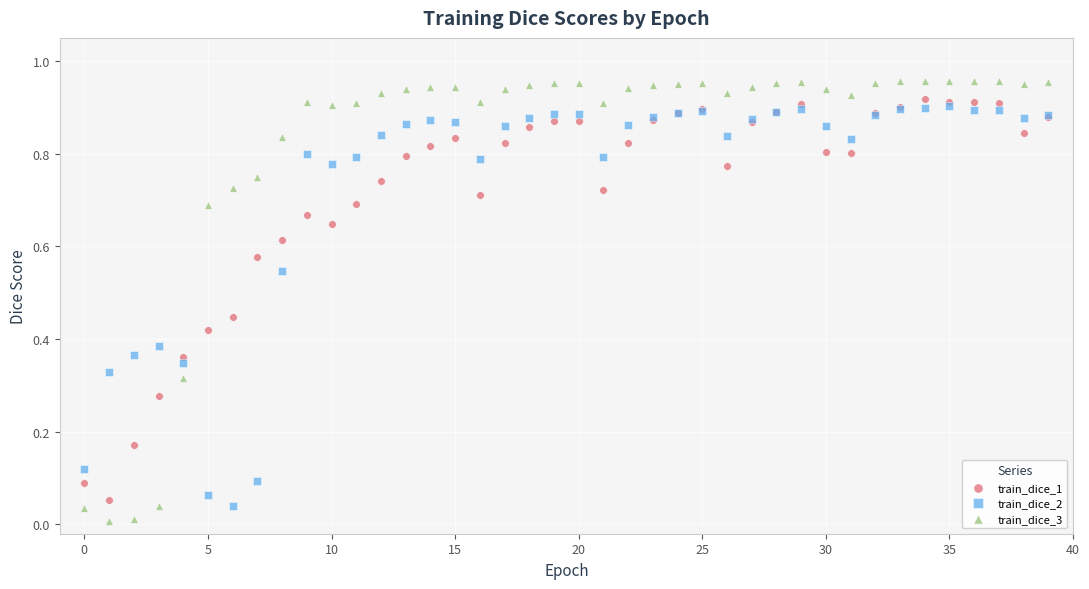

What are all the series names shown in the legend?

train_dice_1, train_dice_2, train_dice_3